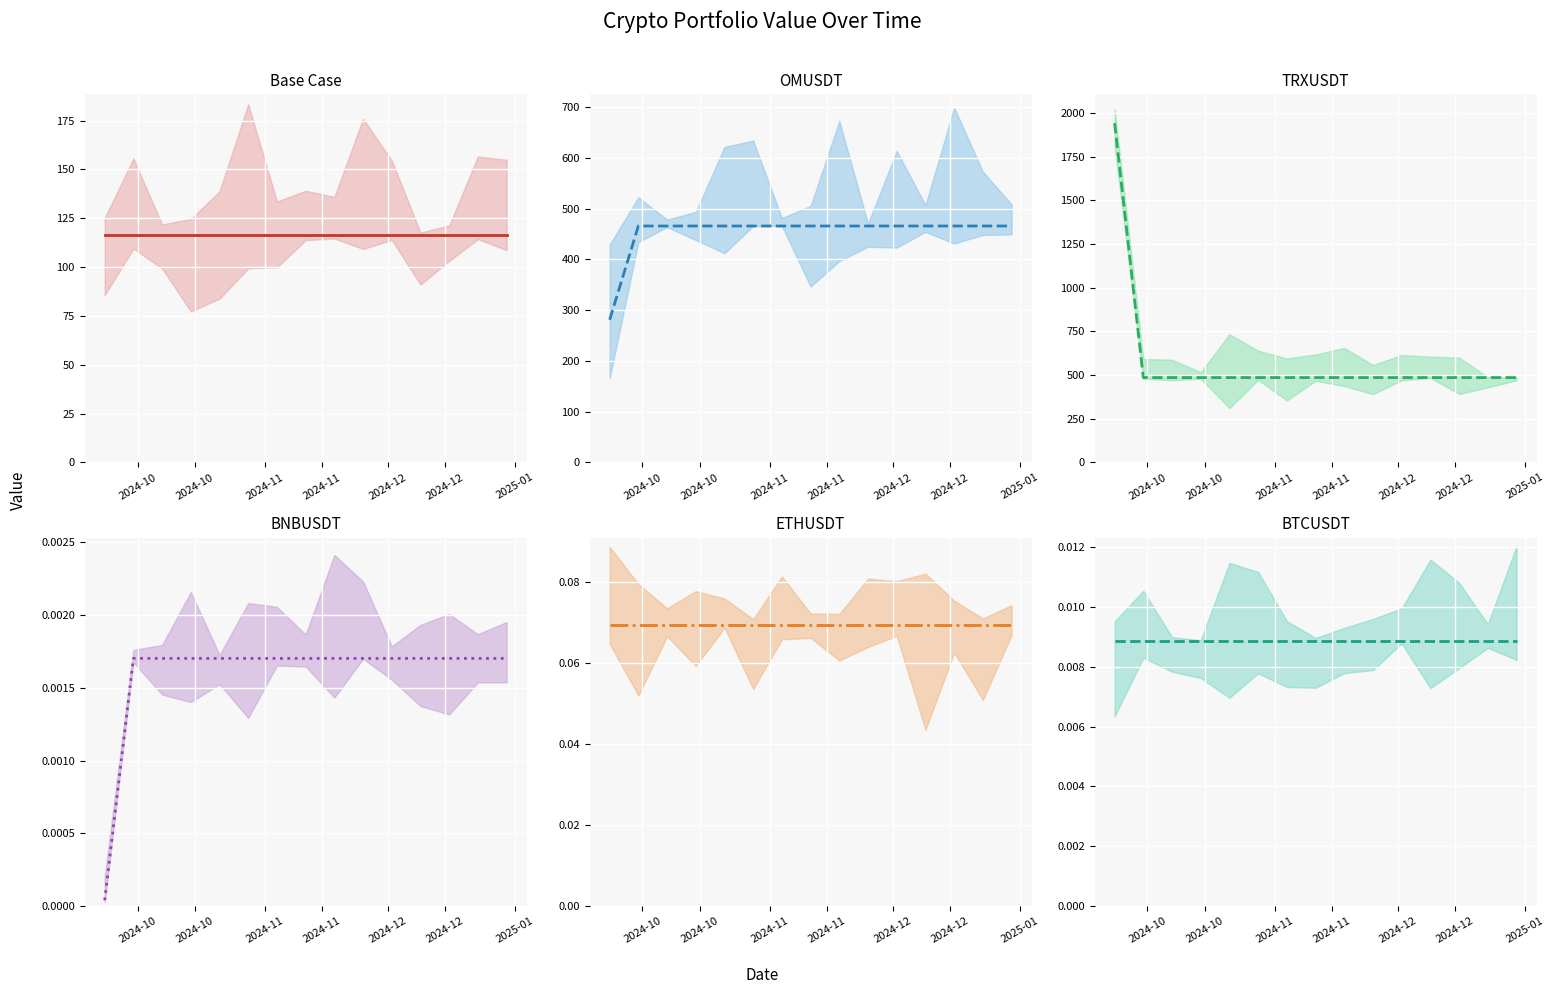

True or false: BNBUSDT and OMUSDT intersect in this chart.

False